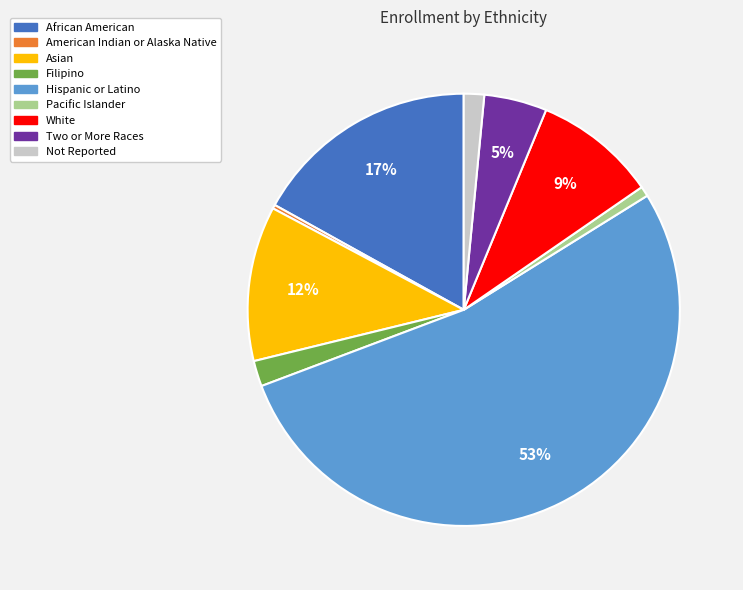

Is the sum of Not Reported and Two or More Races greater than half?

No